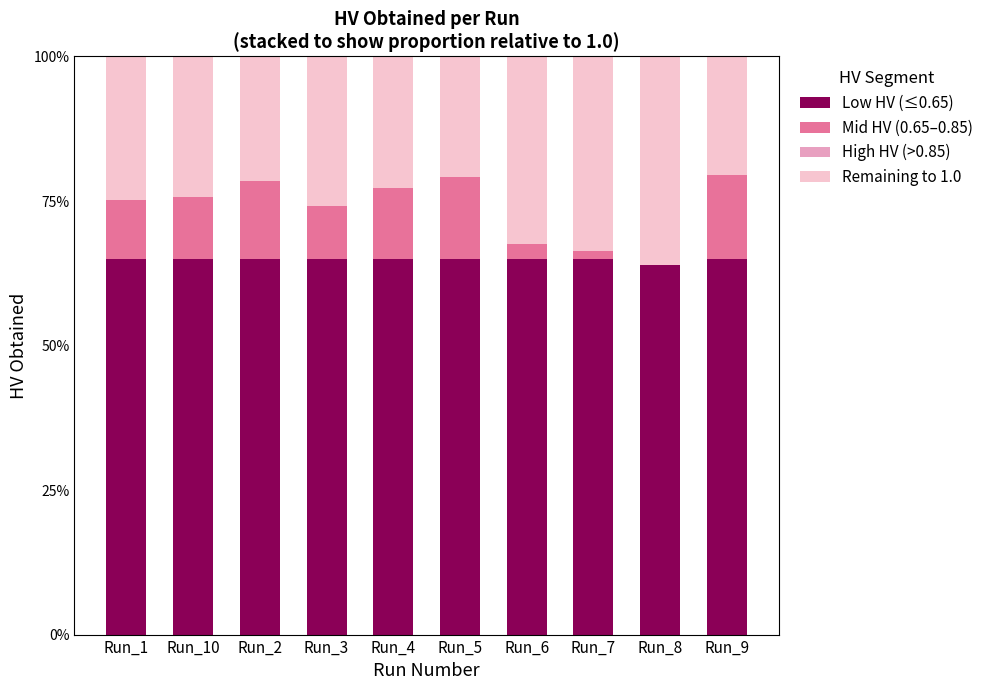

Are the bars grouped side by side (vs. stacked)?

No